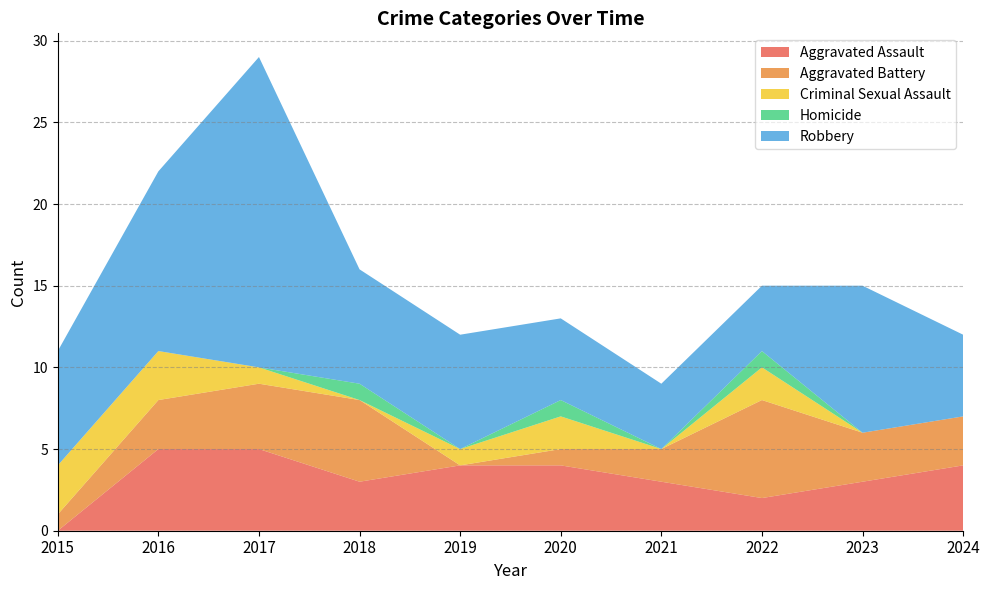

Reading right to left, what are all the values shown in this chart?

Aggravated Assault: 2024=4	2023=3	2022=2	2021=3	2020=4	2019=4	2018=3	2017=5	2016=5	2015=0
Aggravated Battery: 2024=3	2023=3	2022=6	2021=2	2020=1	2019=0	2018=5	2017=4	2016=3	2015=1
Criminal Sexual Assault: 2024=0	2023=0	2022=2	2021=0	2020=2	2019=1	2018=0	2017=1	2016=3	2015=3
Homicide: 2024=0	2023=0	2022=1	2021=0	2020=1	2019=0	2018=1	2017=0	2016=0	2015=0
Robbery: 2024=5	2023=9	2022=4	2021=4	2020=5	2019=7	2018=7	2017=19	2016=11	2015=7